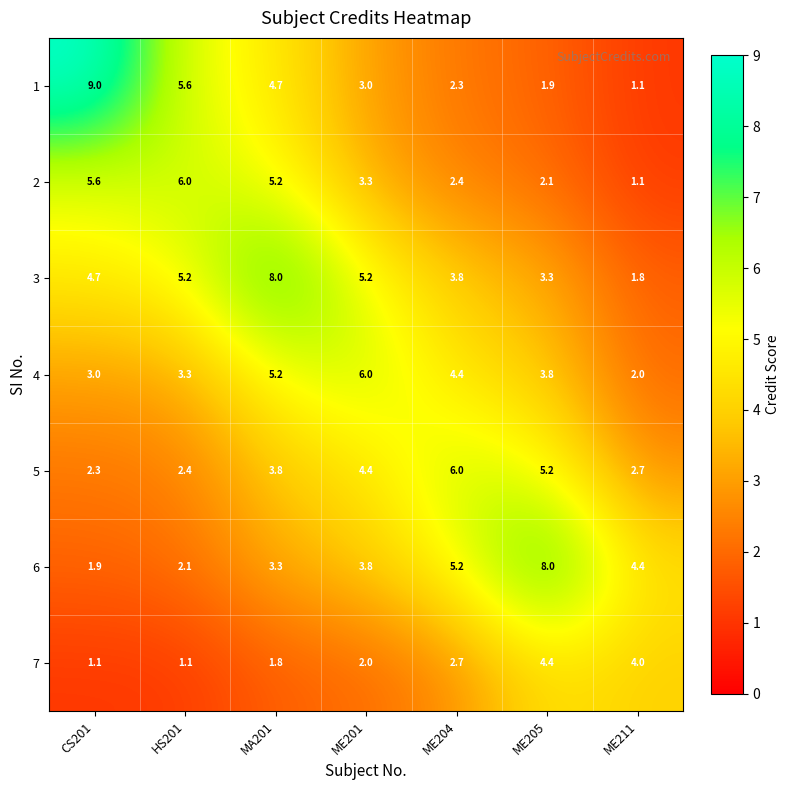

The 7 series shows 2.5 at ME205. True or false?

False